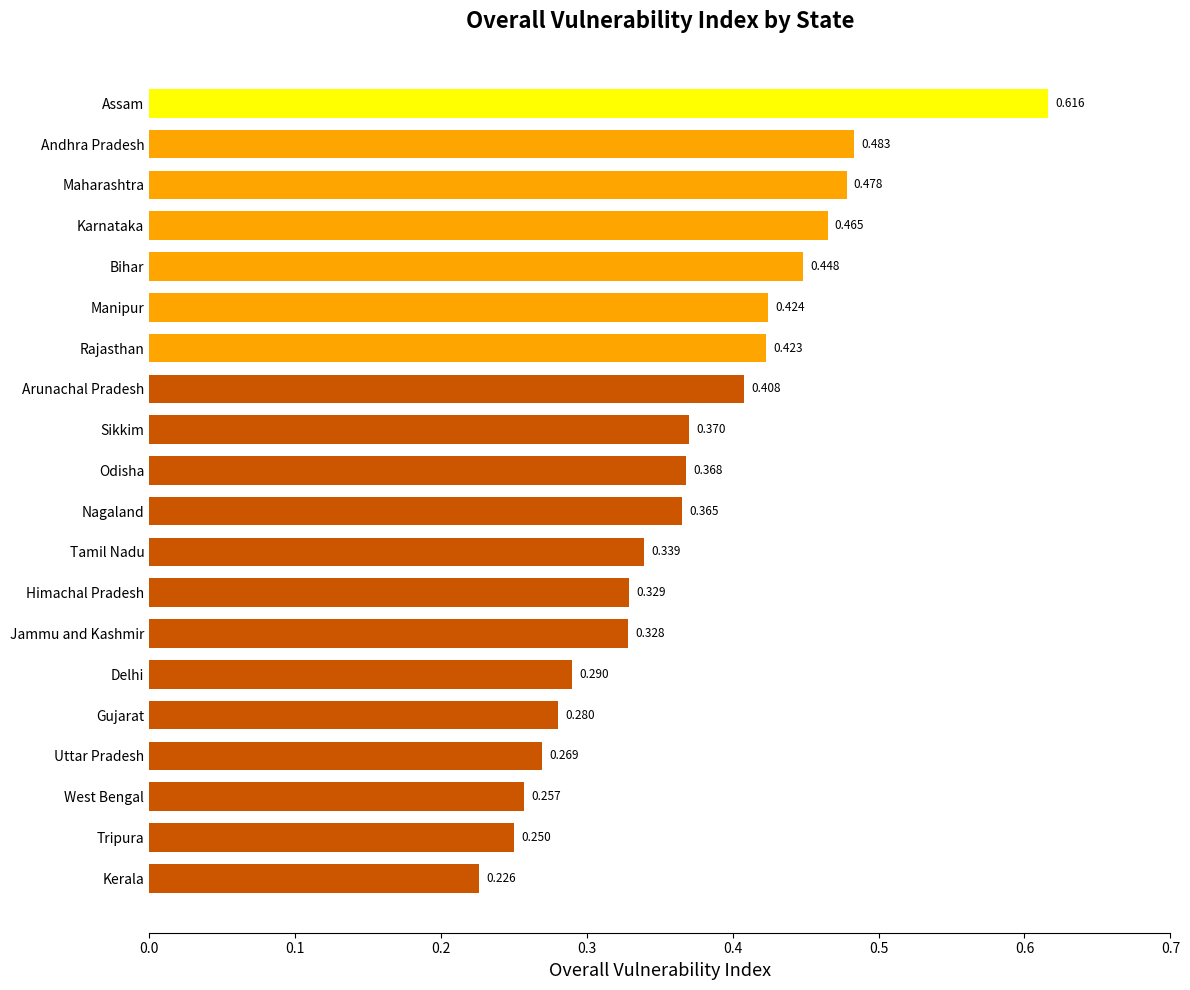

List the labels in order of value, largest first.

Assam, Andhra Pradesh, Maharashtra, Karnataka, Bihar, Manipur, Rajasthan, Arunachal Pradesh, Sikkim, Odisha, Nagaland, Tamil Nadu, Himachal Pradesh, Jammu and Kashmir, Delhi, Gujarat, Uttar Pradesh, West Bengal, Tripura, Kerala